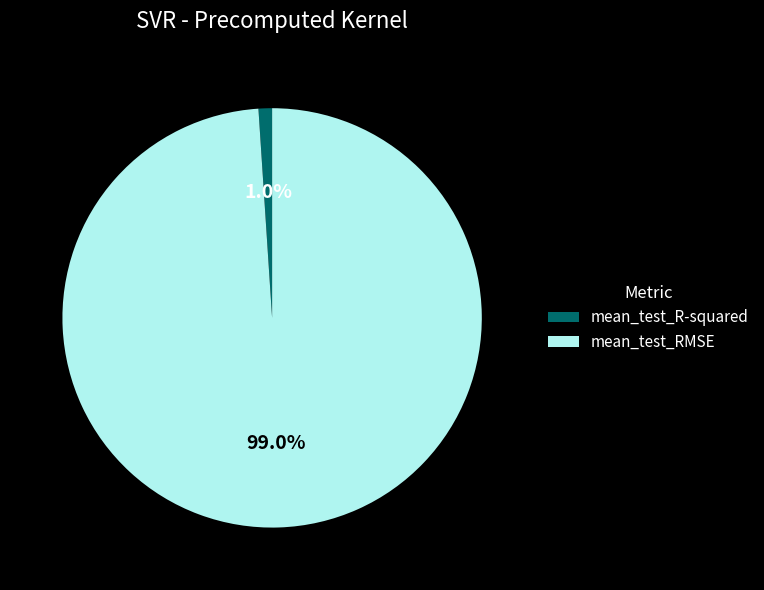

To the nearest percent, what is the average slice percentage?

50%